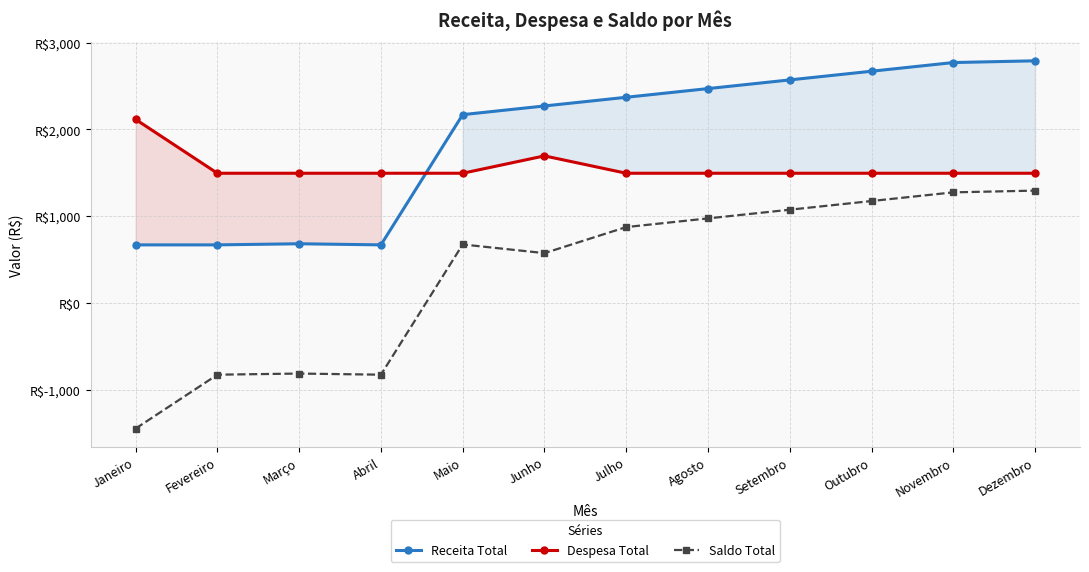

Is the value of Saldo Total at Junho greater than the value of Receita Total at Janeiro?

No